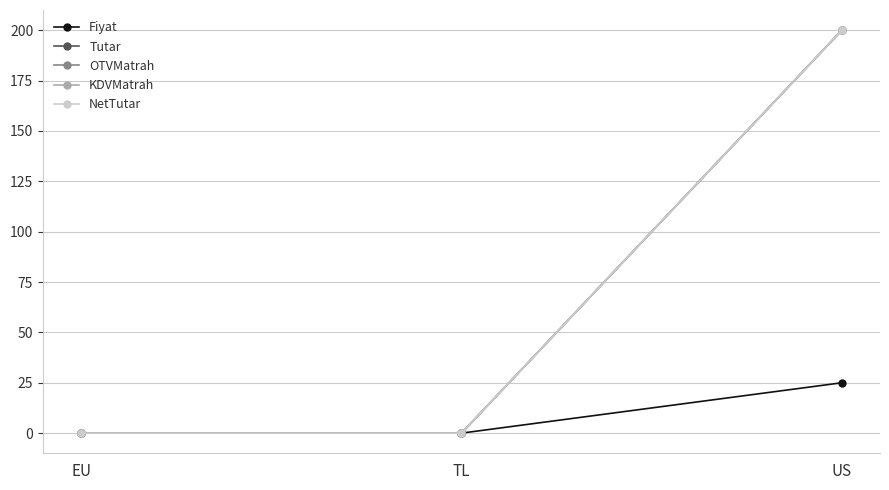

True or false: Tutar has a value of -65 at TL.

False